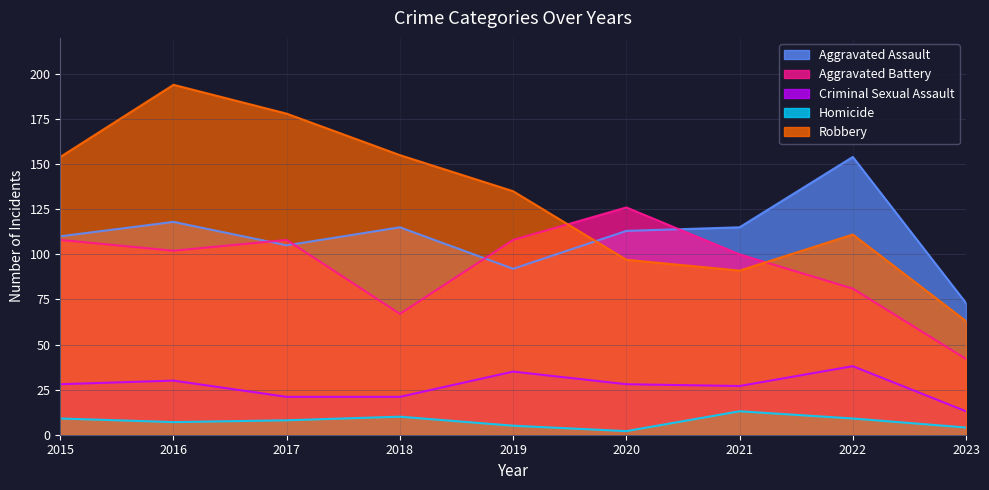

At which label does Homicide reach its minimum?

2020